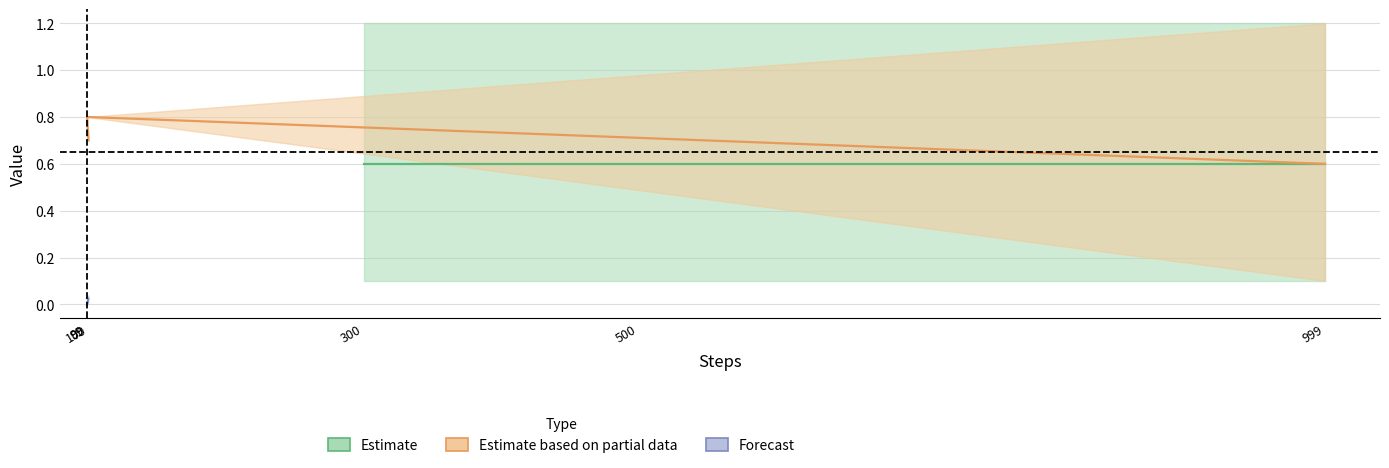

What is the value of the Estimate point at the 1st from the left?

0.6